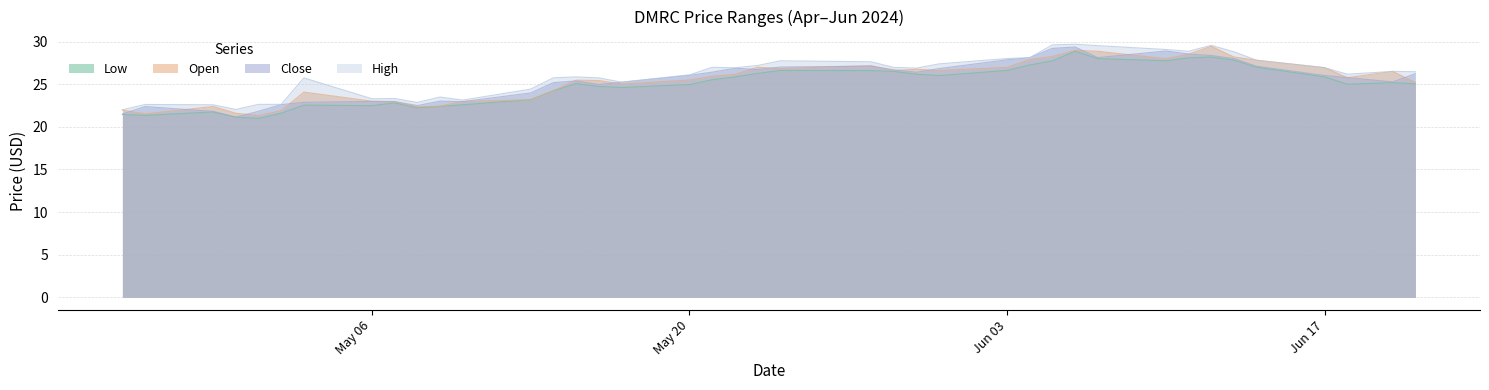

How many data points in Low are above 25?

23